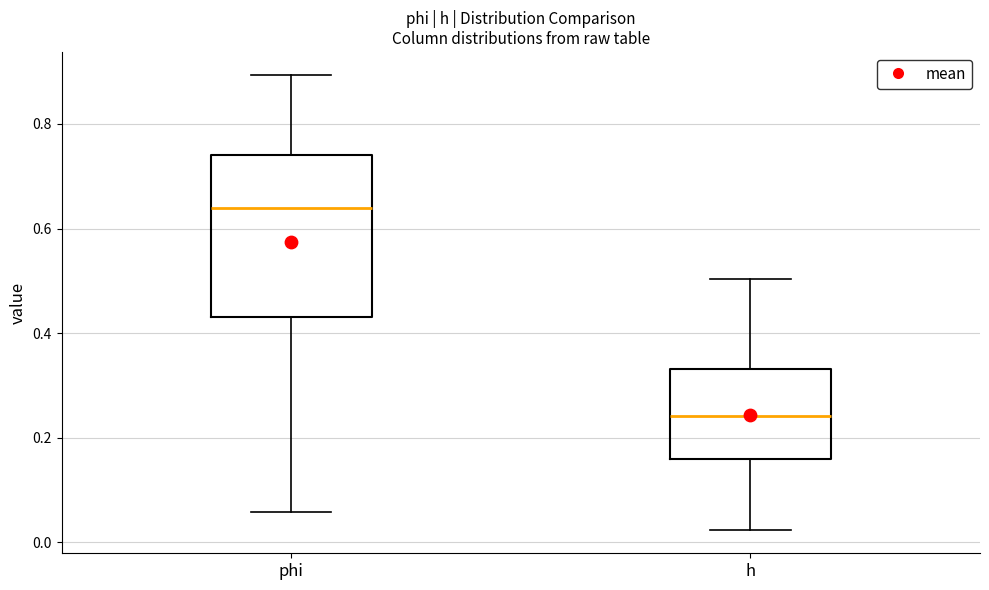

Reading left to right, transcribe this box plot: for each box, give where its median line is, the range the box spans, and where its two whiskers end, as read against the y-axis. The values are not printed on the chart, so give them approximately, as read against the axis.

phi: median 0.64, box 0.44 to 0.74, whiskers 0.06 to 0.90
h: median 0.24, box 0.16 to 0.34, whiskers 0.02 to 0.50